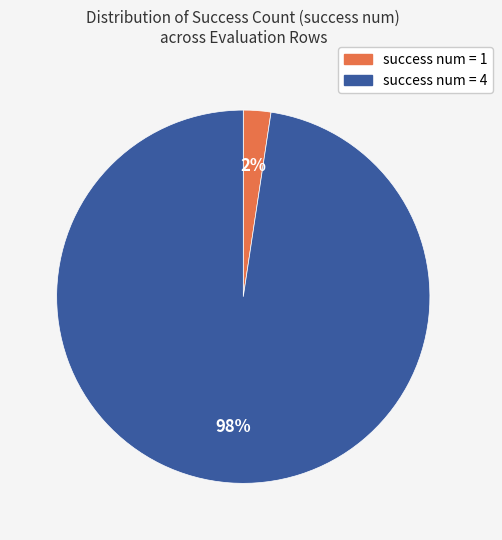

Is there a majority slice in this chart?

Yes